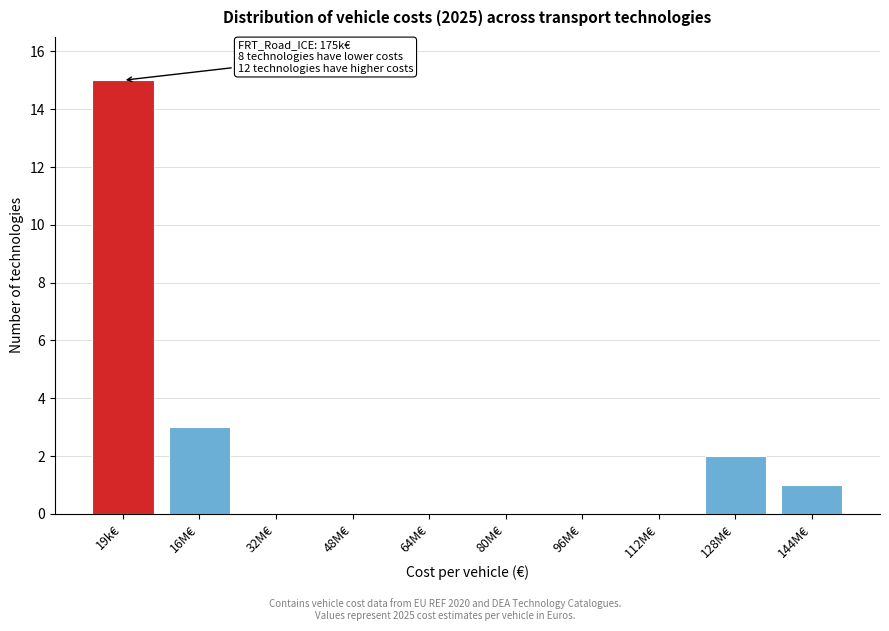

Reading left to right, extract all data points from this chart.

19k€=15	16M€=3	32M€=0	48M€=0	64M€=0	80M€=0	96M€=0	112M€=0	128M€=2	144M€=1